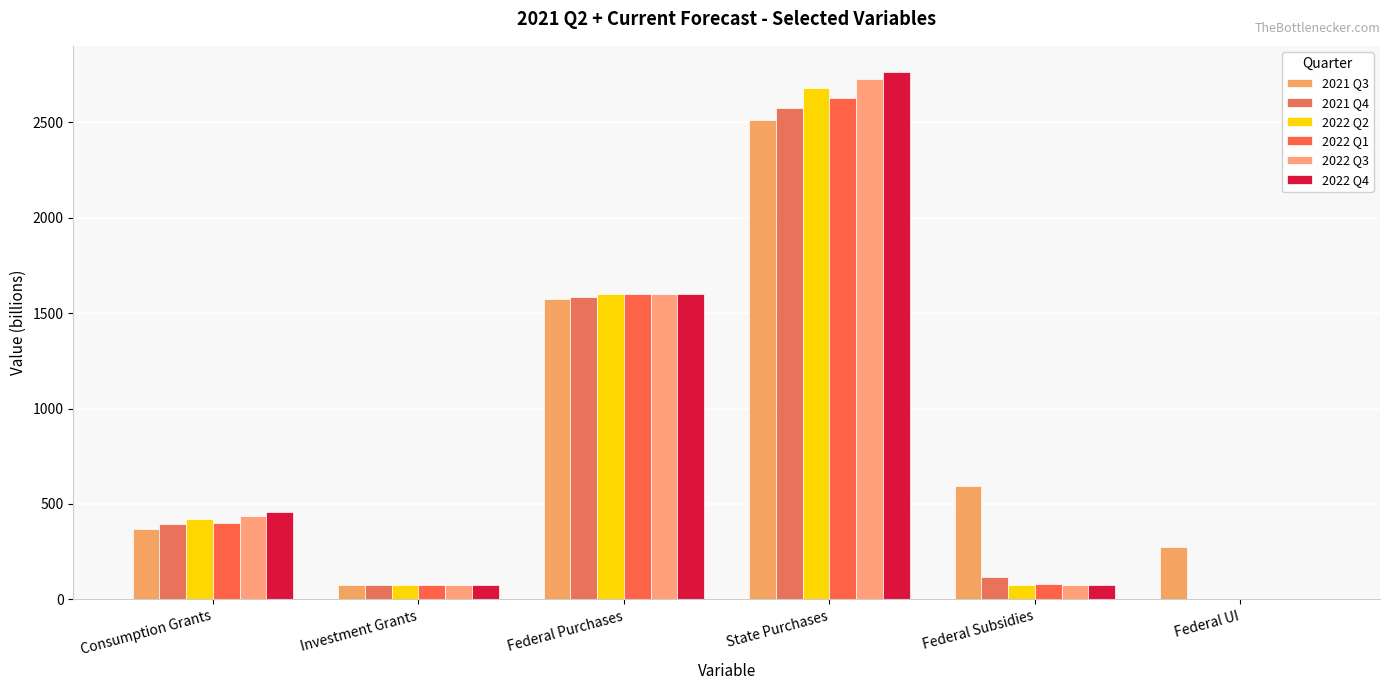

Where does the 2021 Q3 series first go above 595?

Federal Purchases